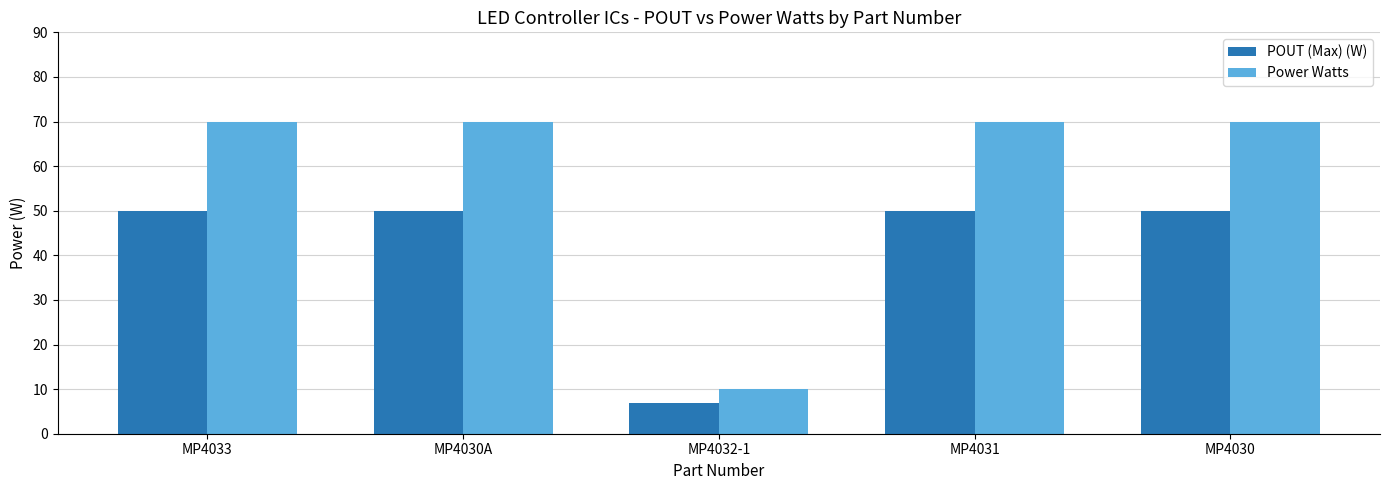

What is the total value across all series at MP4030?

120